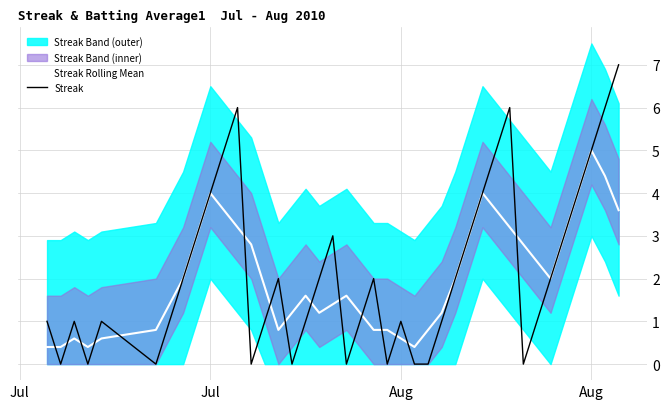

Is this an area chart (filled region under the line)?

No